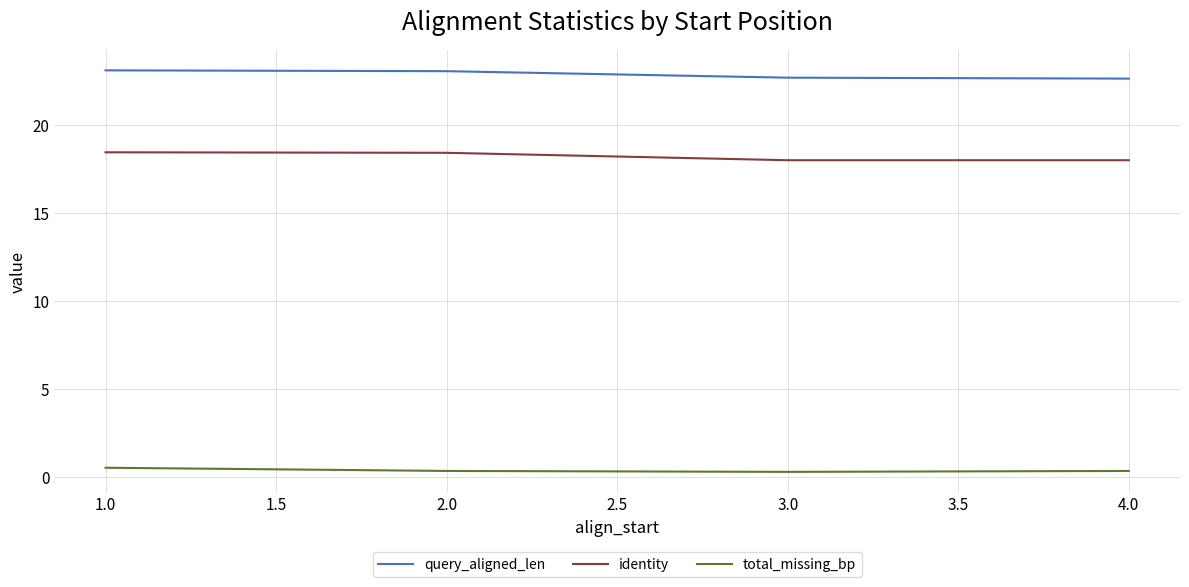

True or false: total_missing_bp and identity intersect in this chart.

False